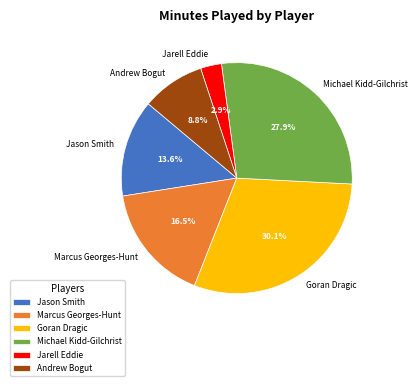

What percentage is the Goran Dragic slice, to the nearest percent?

30%